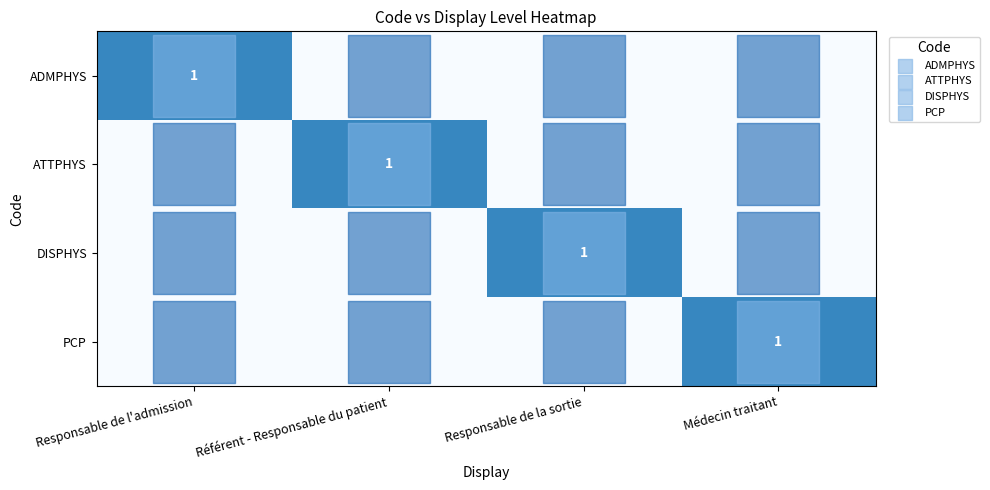

How many values in ATTPHYS are above zero?

1